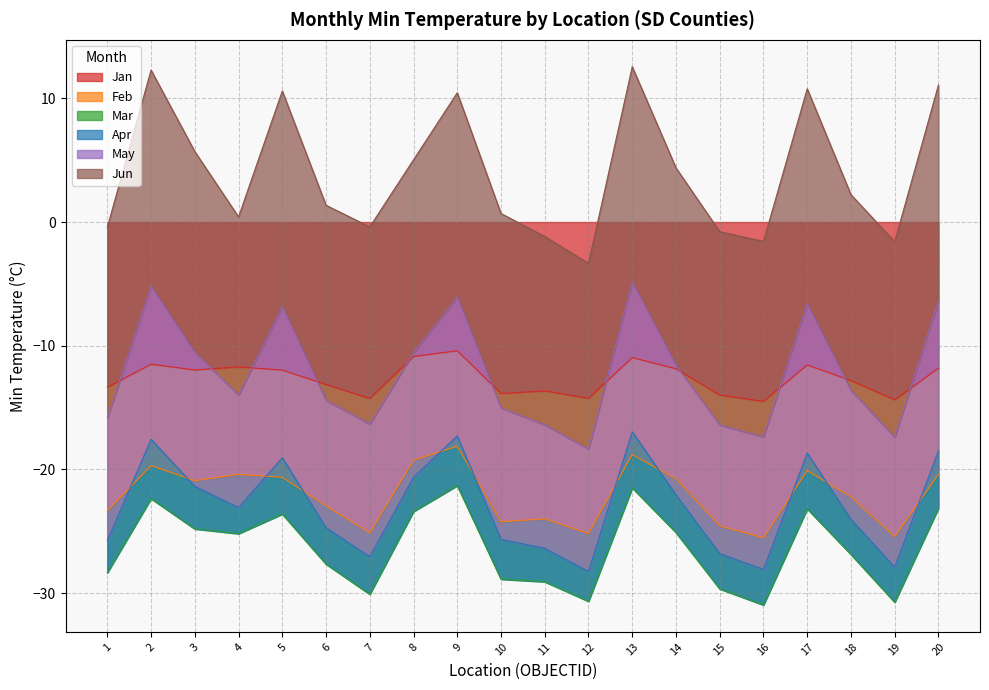

At which category does Mar reach its first local peak?

2